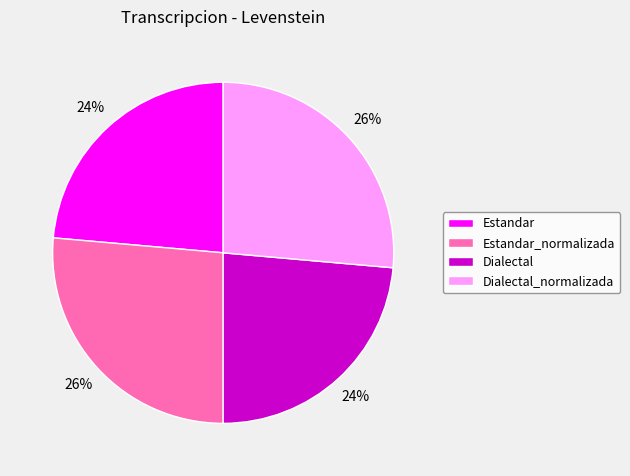

To the nearest percent, what is the average slice percentage?

25%